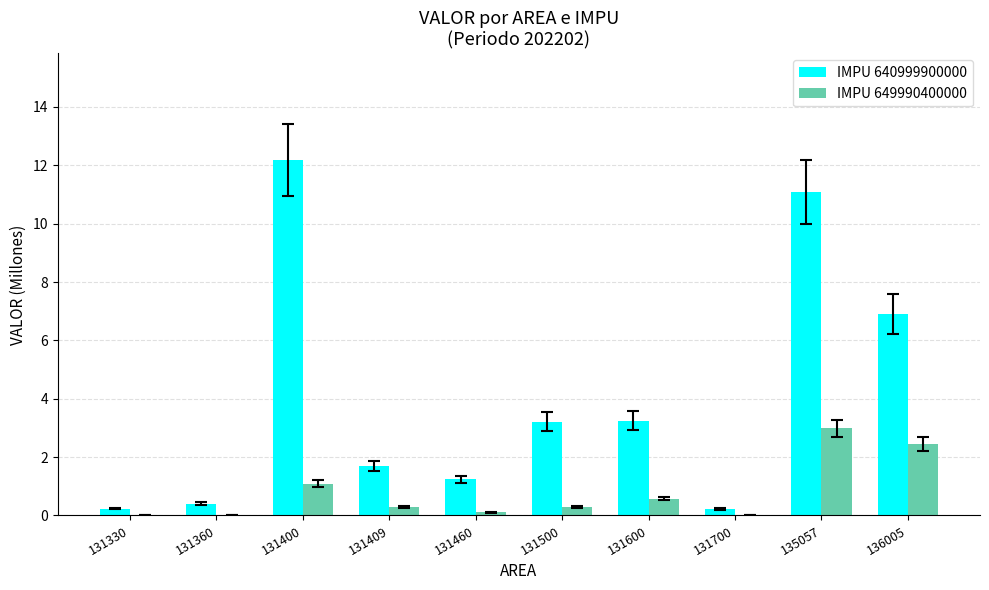

At which category is the sum across all series the highest?

135057